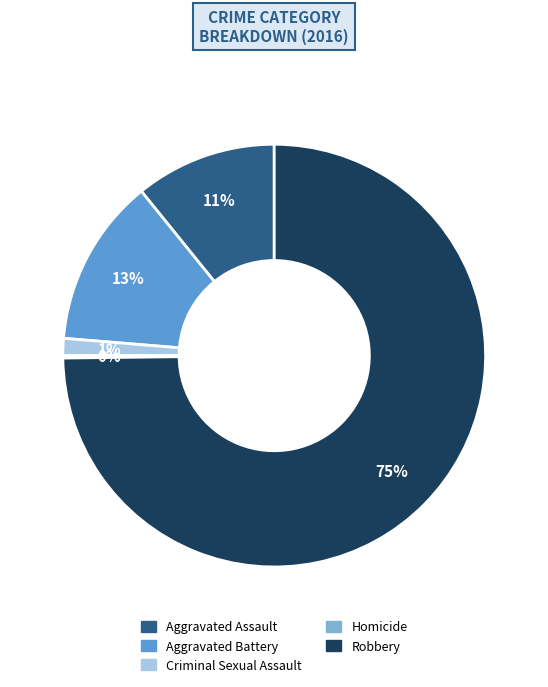

Combined, do Criminal Sexual Assault and Aggravated Battery account for over 50%?

No